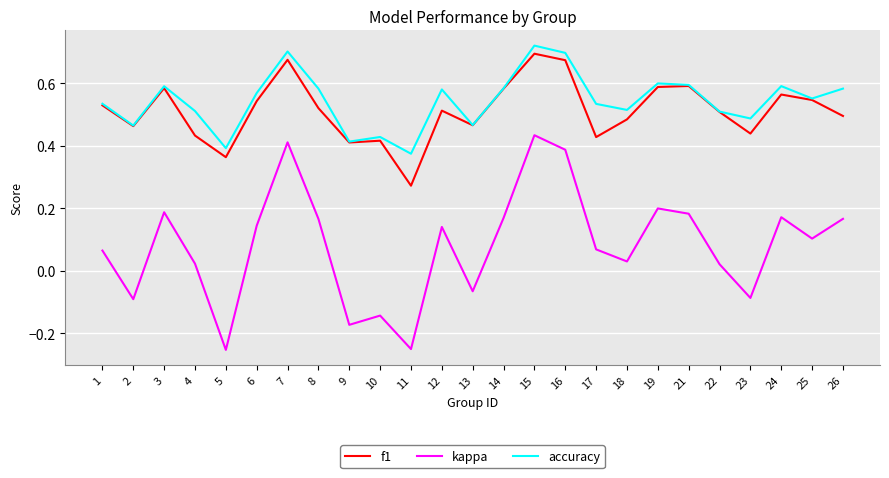

At how many categories does at least one series exceed 0?

25